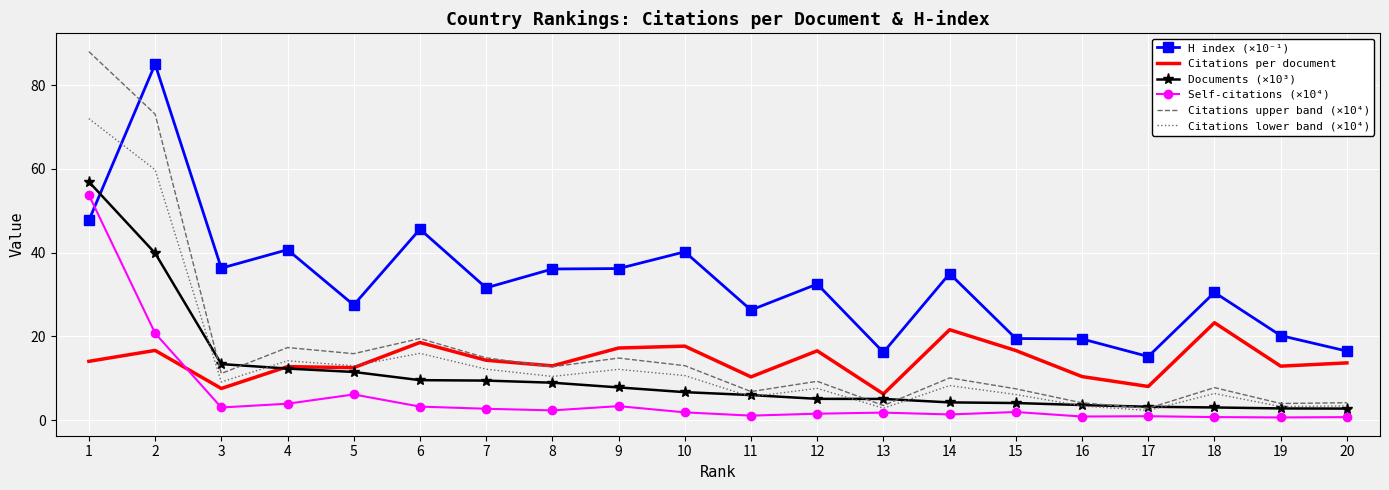

Is the value of Citations per document at 18 greater than the value of Self-citations (×10⁴) at 13?

Yes